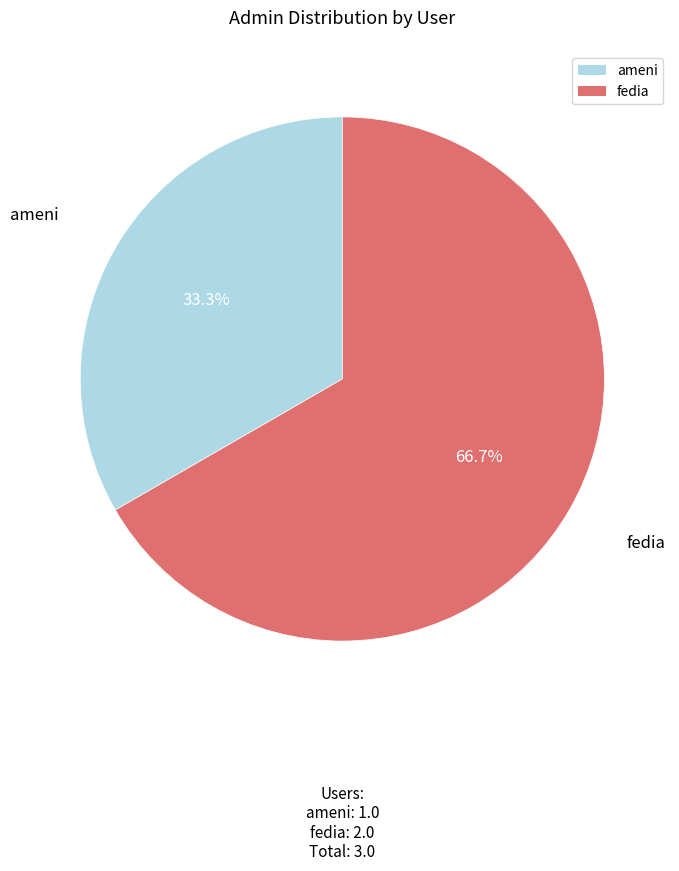

To the nearest percent, what percentage of the pie is fedia?

67%